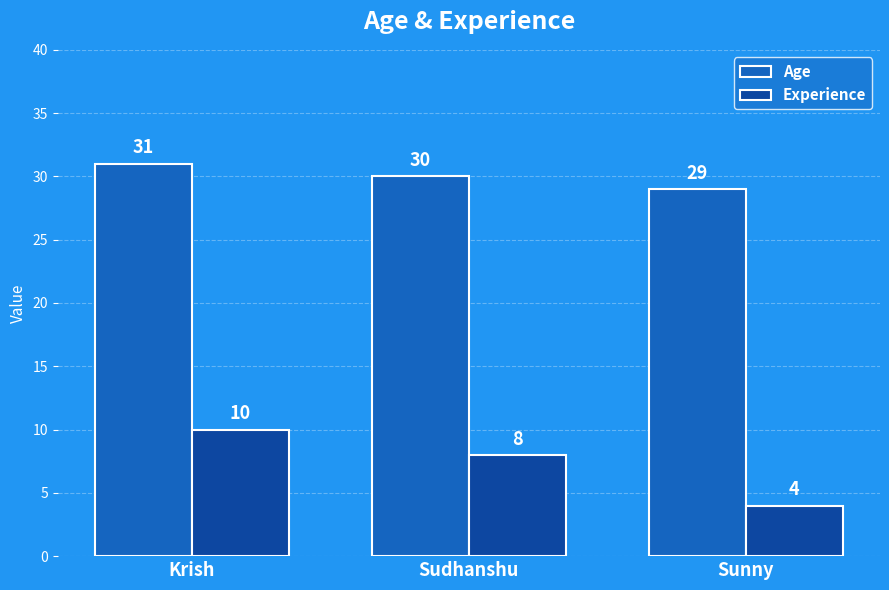

What is the difference between the highest and lowest values at Sunny?

25